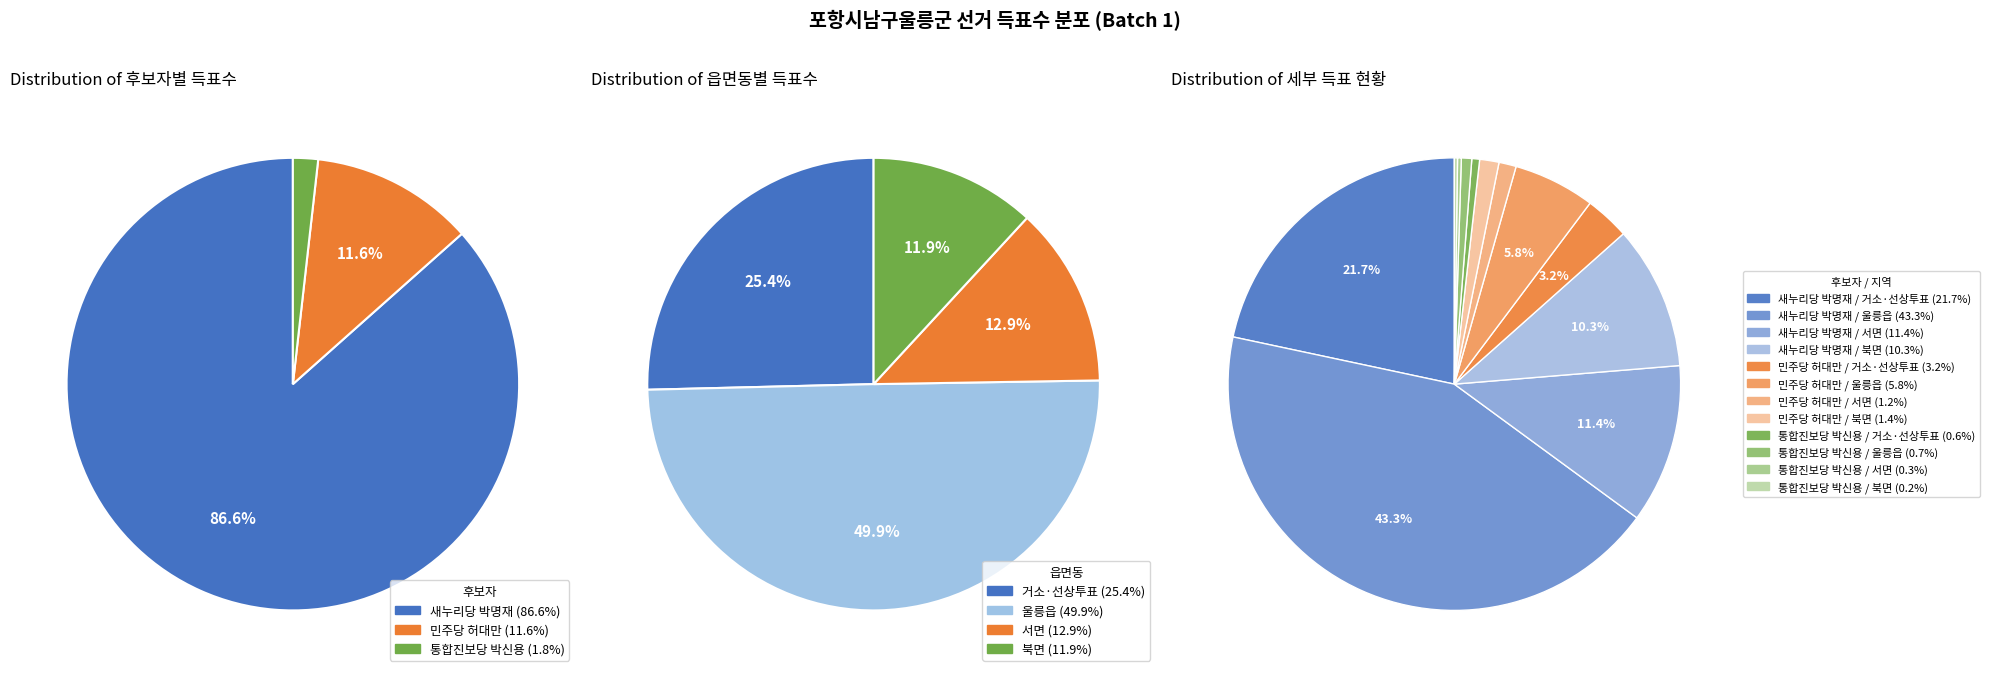

To the nearest percent, what portion does 북면 represent?

12%